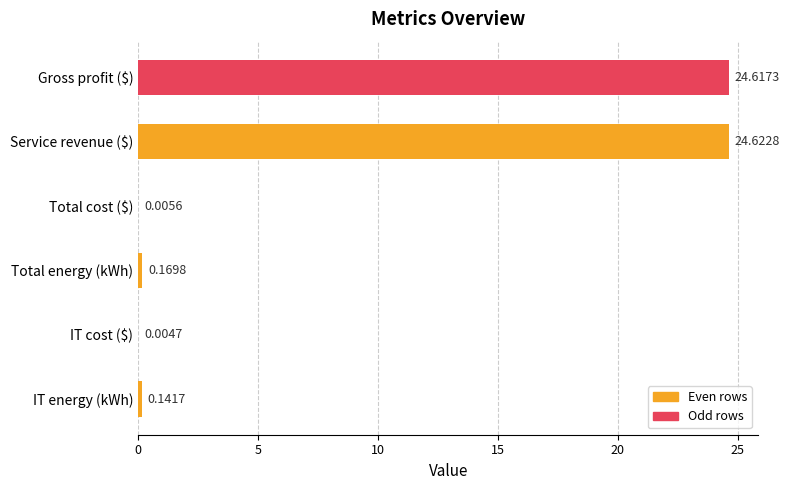

Between Total cost ($) and Total energy (kWh), which is larger?

Total energy (kWh)